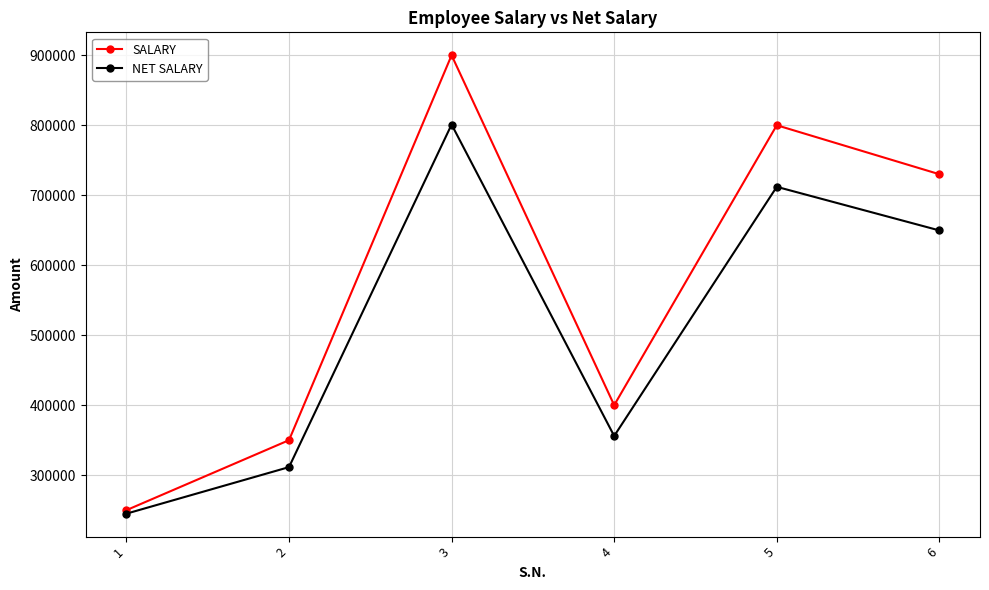

Between 3 and 6, which series saw the biggest shift?

SALARY